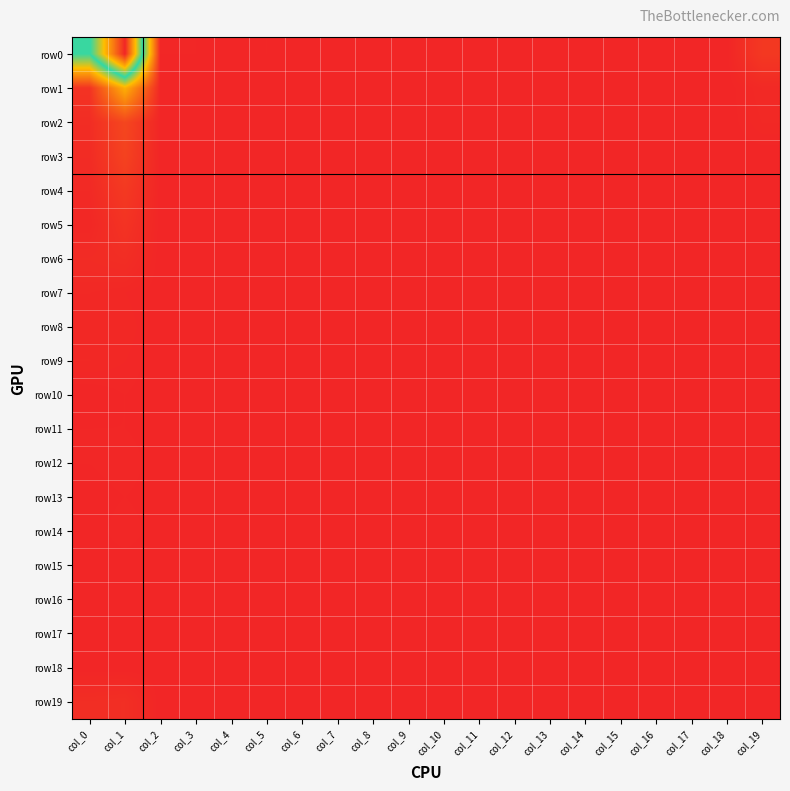

How many categories are shown in the chart?

20